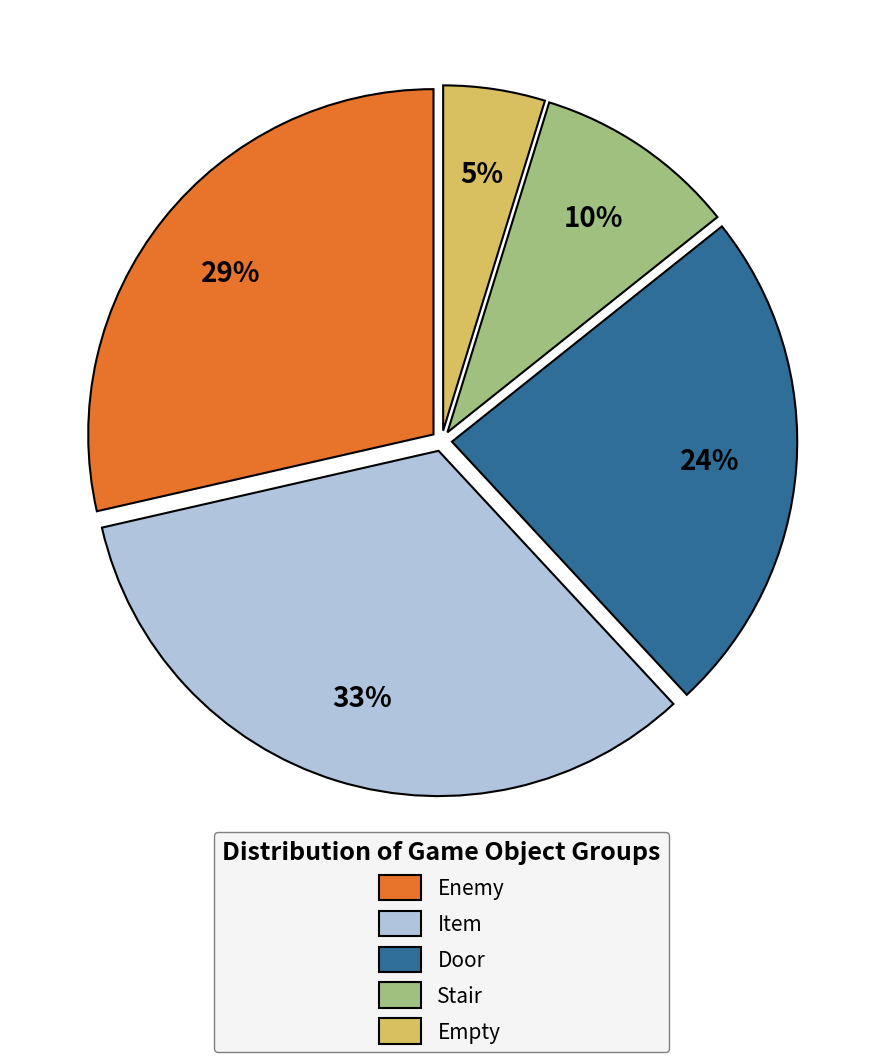

Does any single category account for the majority?

No